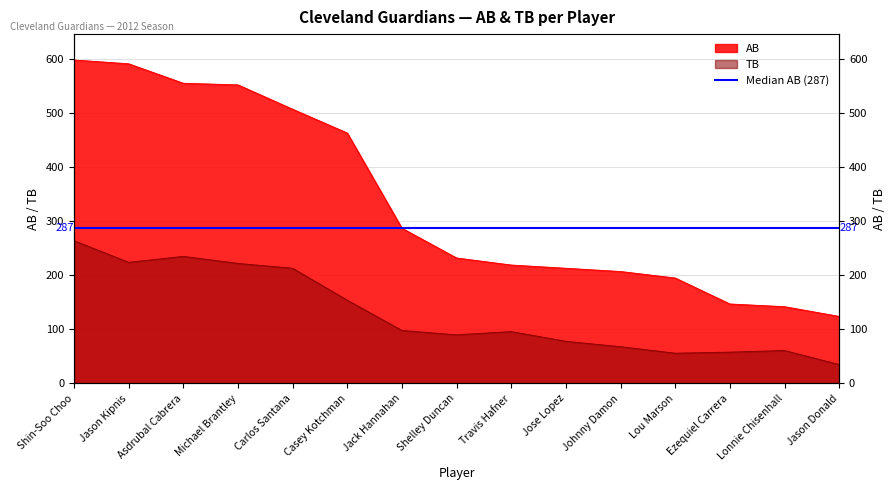

At which category is the sum across all series the highest?

Shin-Soo Choo